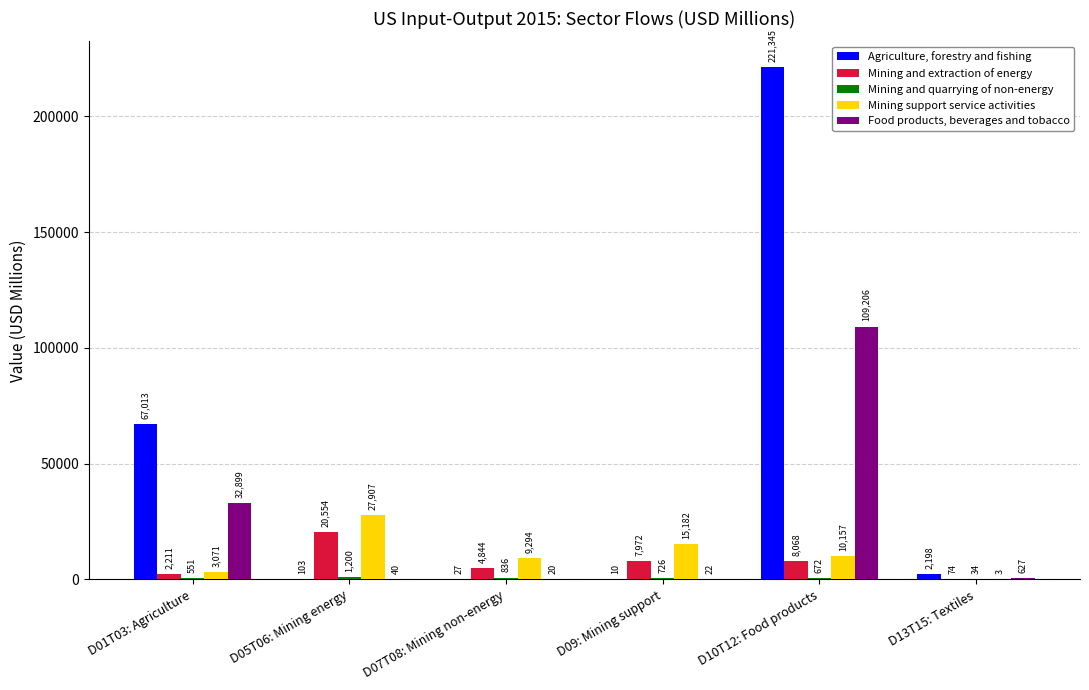

Read the Mining and extraction of energy value at D05T06: Mining energy.

20554.0